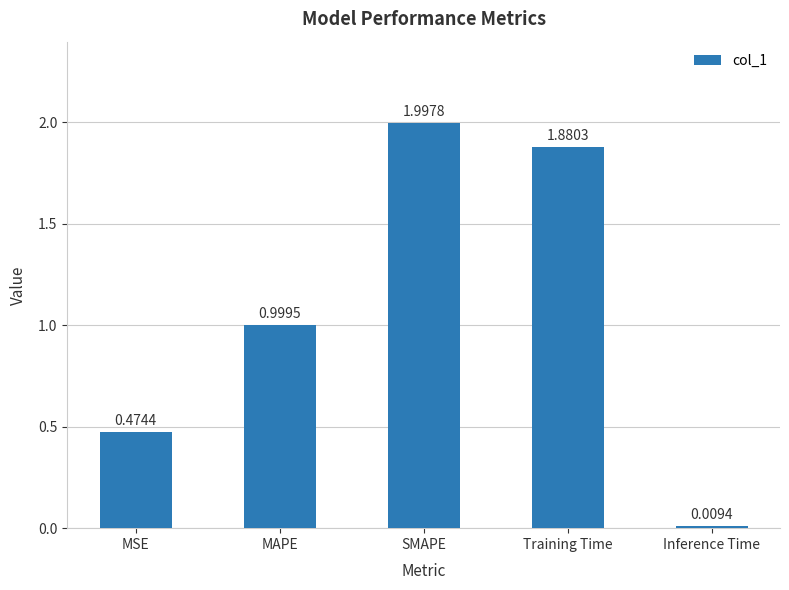

Count the number of data series in this chart.

1